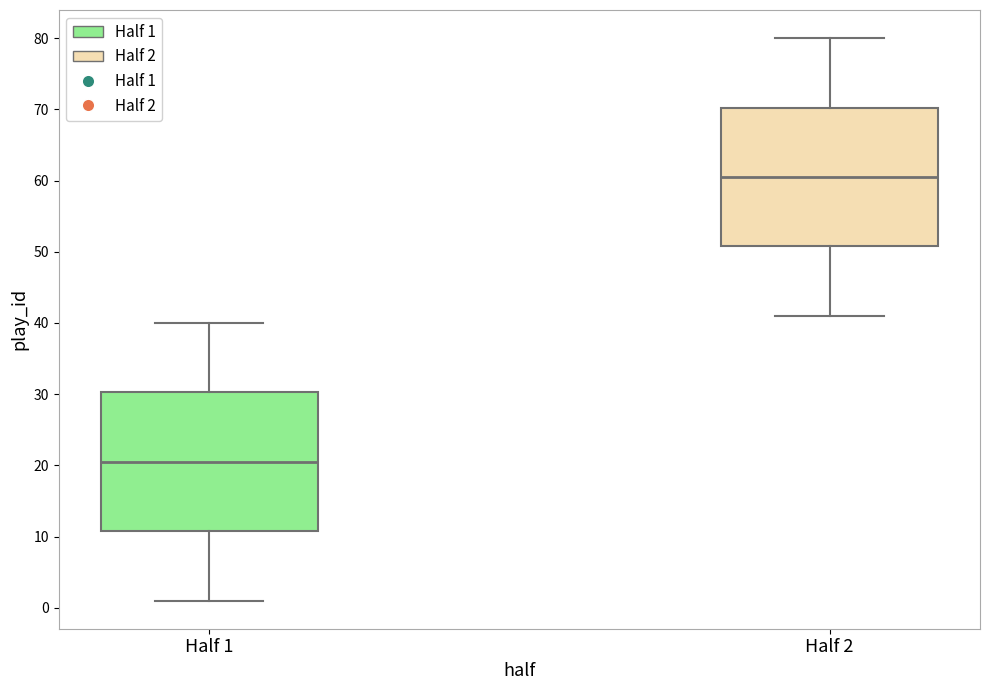

Where does the upper whisker of the box for Half 1 end on the y-axis? The values are not printed on the chart, so give them approximately, as read against the axis.

40